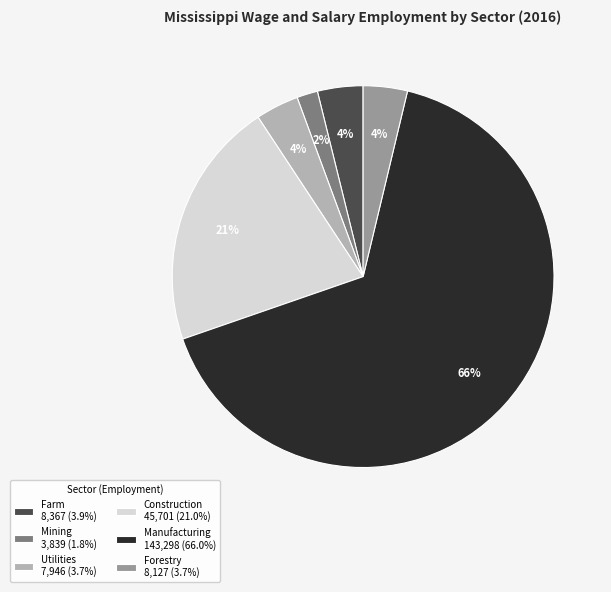

Is Manufacturing 143,298 (66.0%) the majority of the pie?

Yes